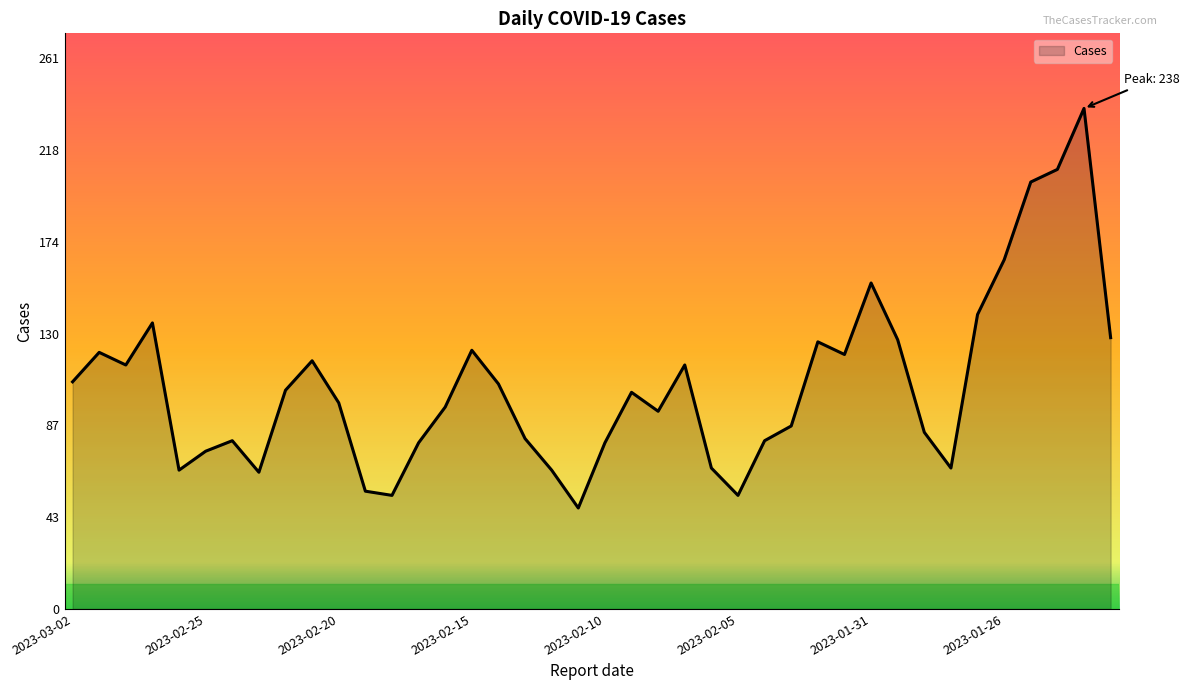

What is the smallest value displayed?

48